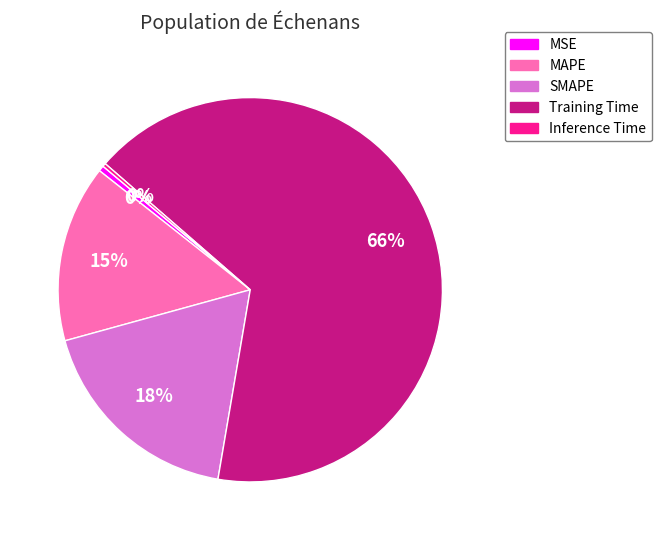

What is the majority slice?

Training Time